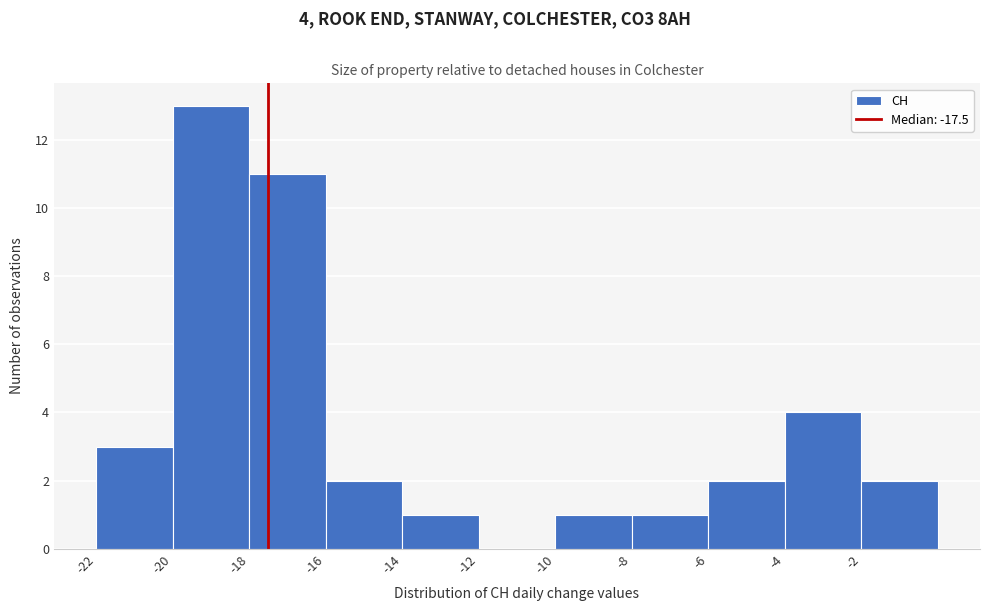

Over which range of the x-axis is the bar tallest?

-20 to -18